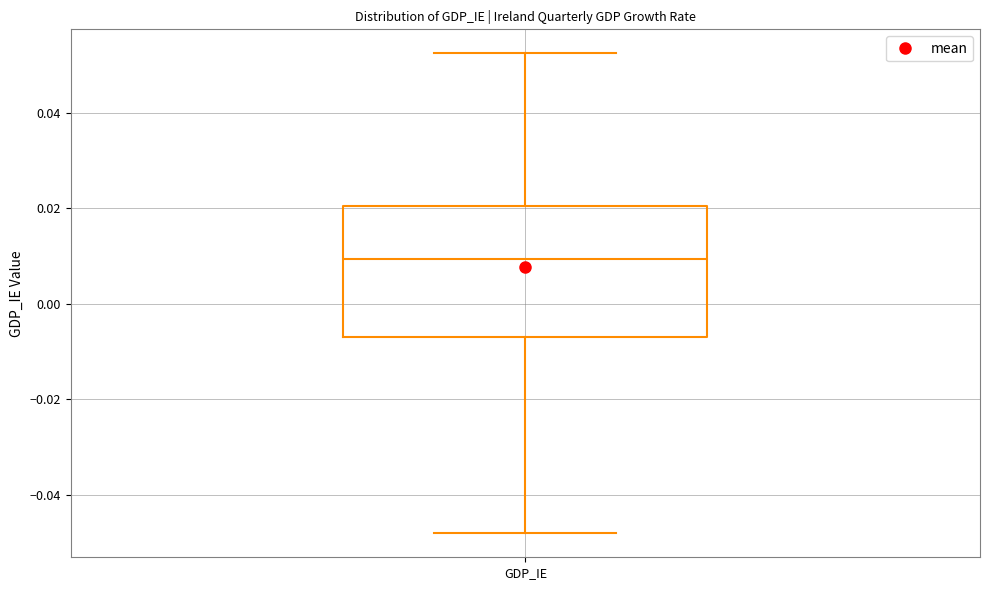

Where does the upper whisker of the box for GDP_IE end on the y-axis? The values are not printed on the chart, so give them approximately, as read against the axis.

0.052